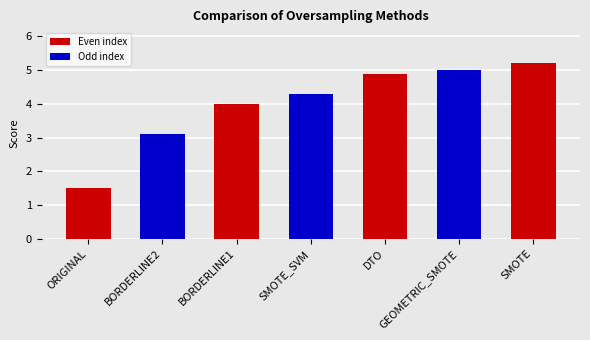

List the labels in order of value, largest first.

SMOTE, GEOMETRIC_SMOTE, DTO, SMOTE_SVM, BORDERLINE1, BORDERLINE2, ORIGINAL